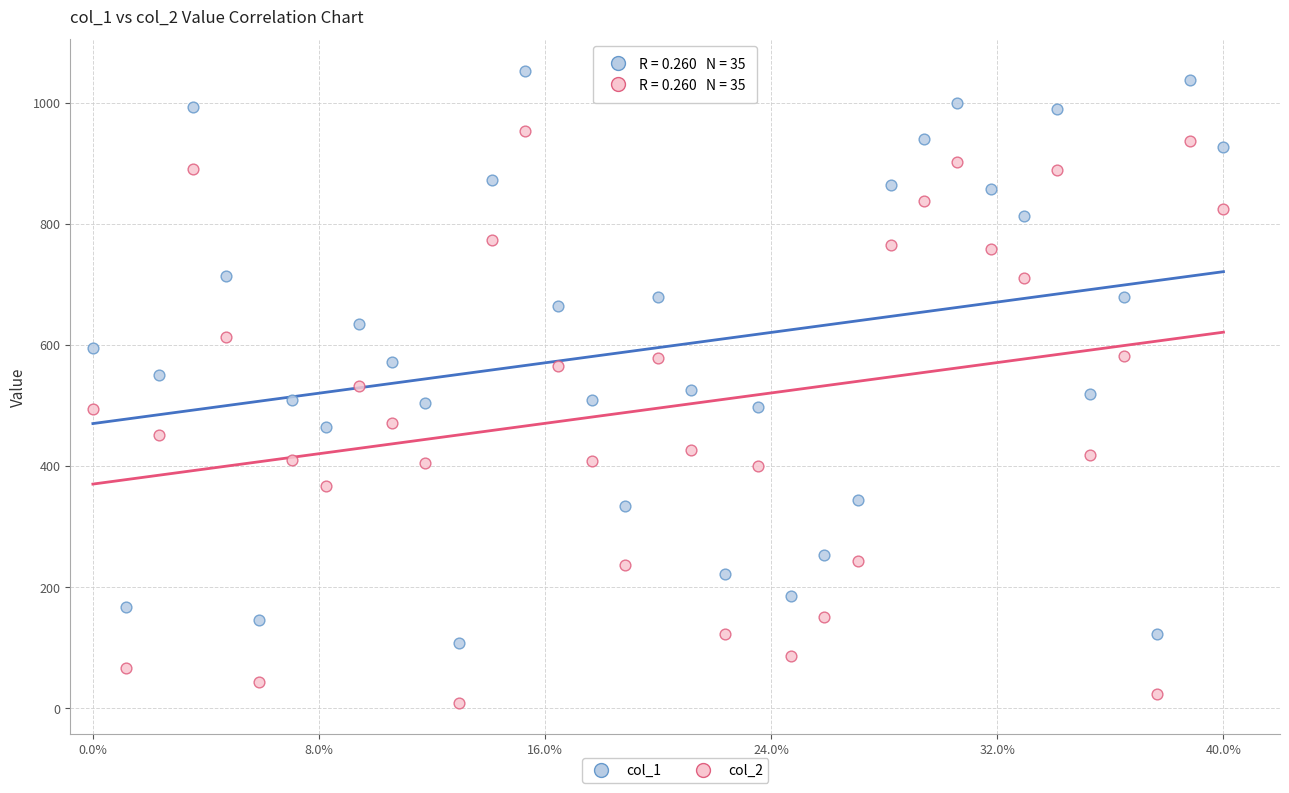

Which series reaches the minimum Y coordinate?

col_2